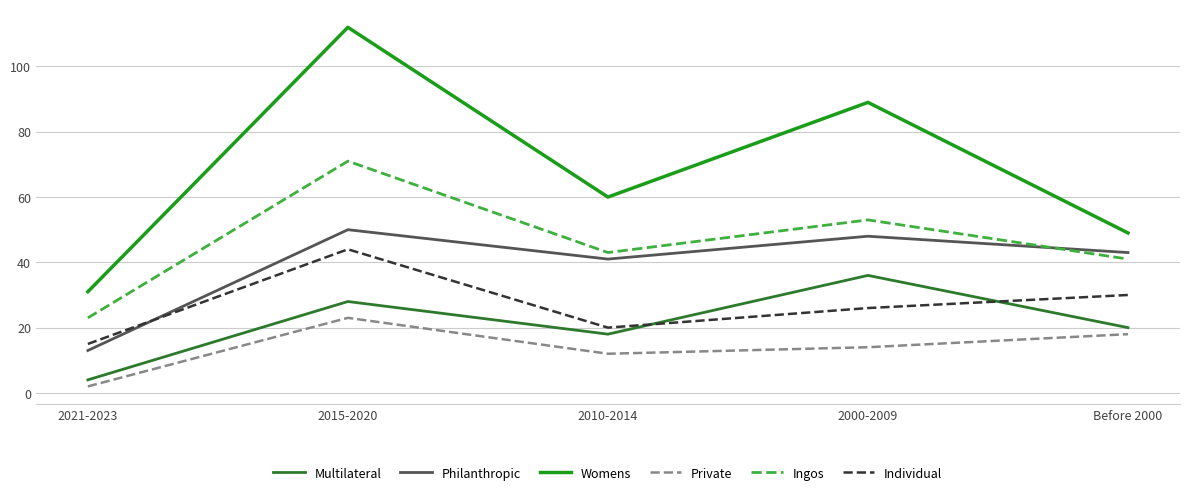

At 2010-2014, list the series in order from smallest to largest.

Private, Multilateral, Individual, Philanthropic, Ingos, Womens